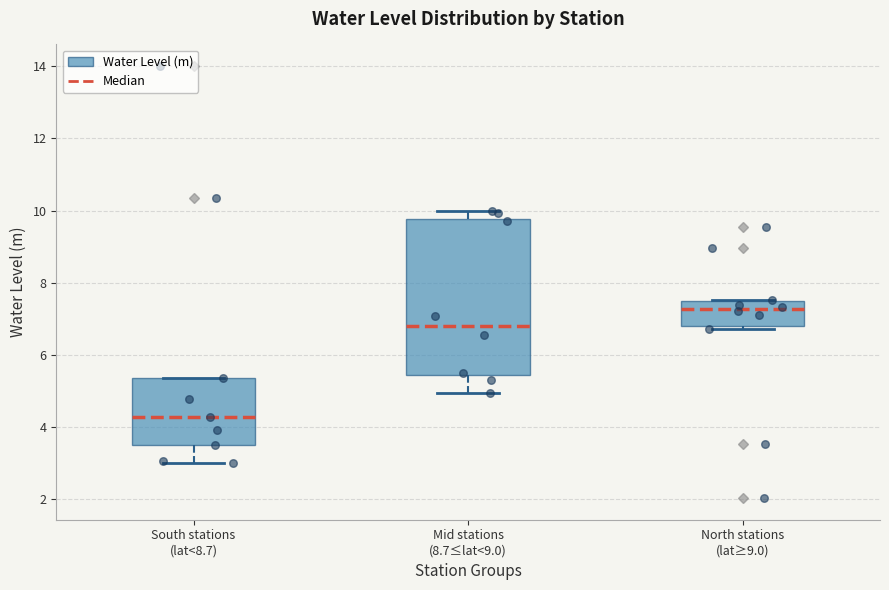

Reading left to right, transcribe this box plot: for each box, give where its median line is, the range the box spans, and where its two whiskers end, as read against the y-axis. The values are not printed on the chart, so give them approximately, as read against the axis.

South stations (lat<8.7): median 4.2, box 3.4 to 5.4, whiskers 3.0 to 5.4
Mid stations (8.7≤lat<9.0): median 6.8, box 5.4 to 9.8, whiskers 5.0 to 10.0
North stations (lat≥9.0): median 7.2, box 6.8 to 7.4, whiskers 6.8 (just below the box's lower edge) to 7.6